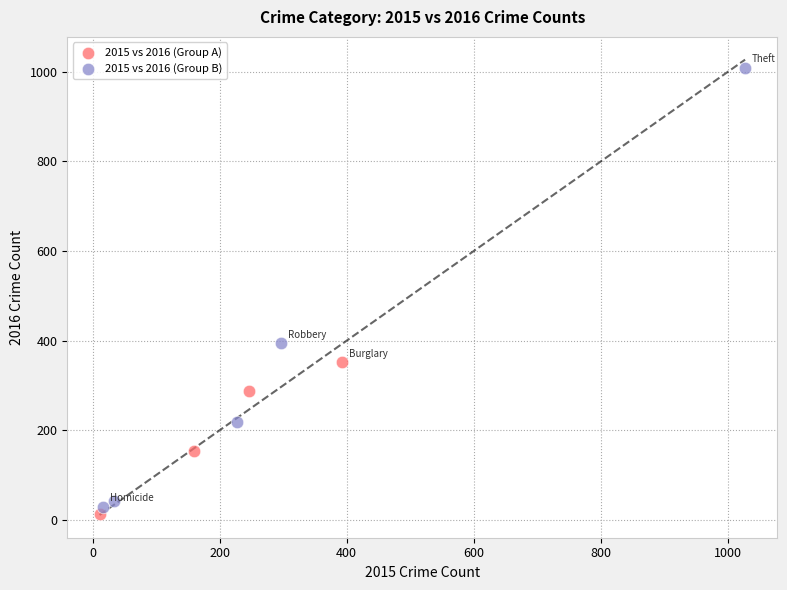

Which series has the widest spread of Y values?

2015 vs 2016 (Group B)